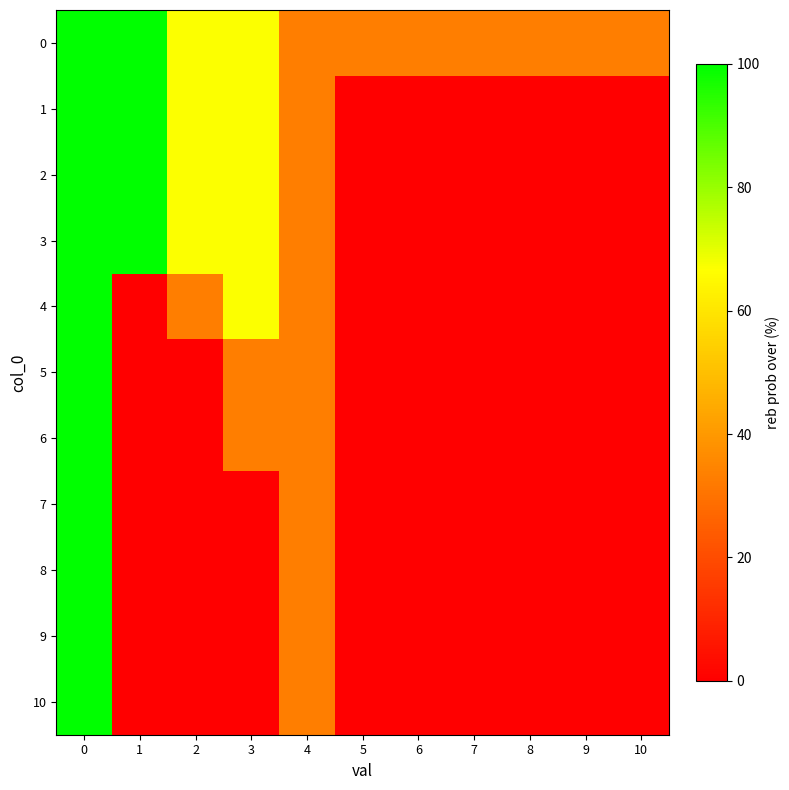

List the series in order of their peak value, highest first.

0, 1, 2, 3, 4, 5, 6, 7, 8, 9, 10